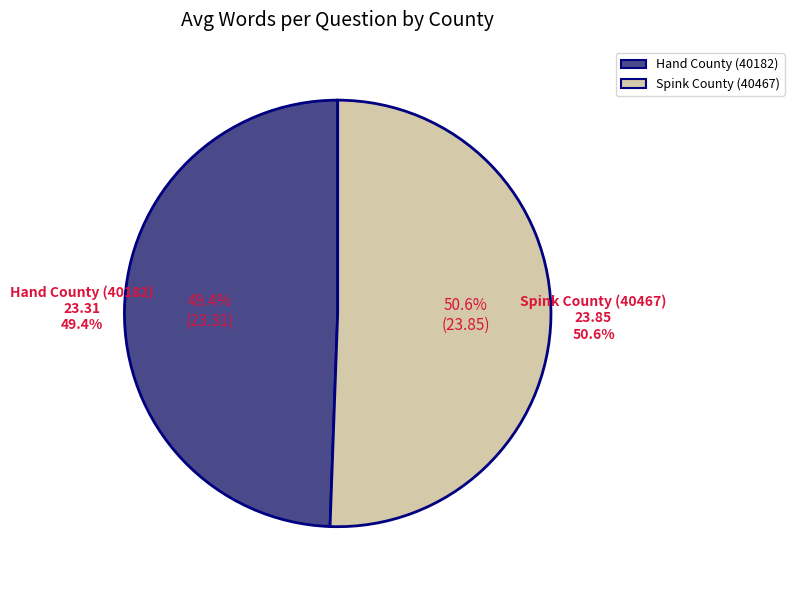

Rank the categories by value from highest to lowest.

Spink County (40467), Hand County (40182)